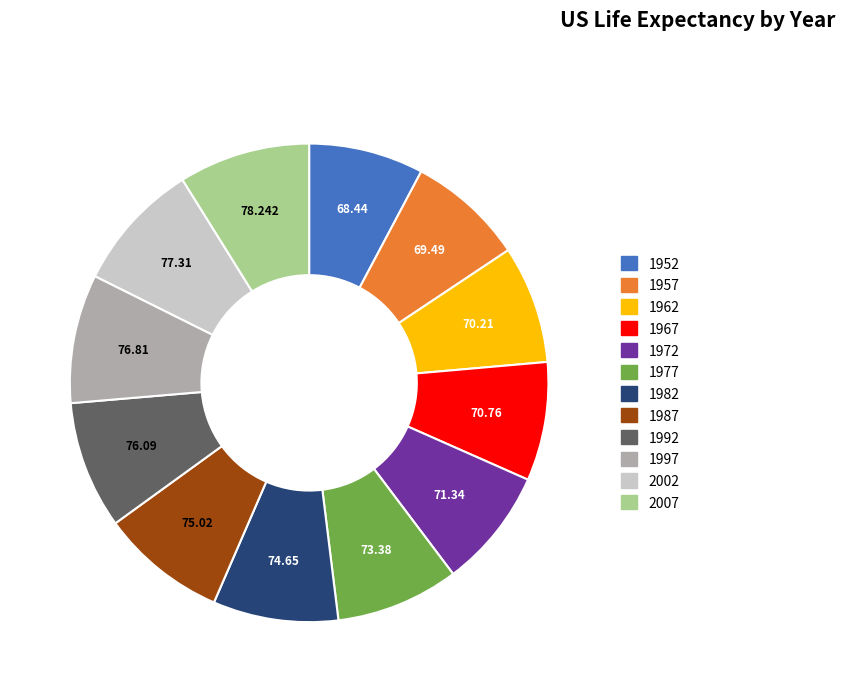

Does any single category account for the majority?

No